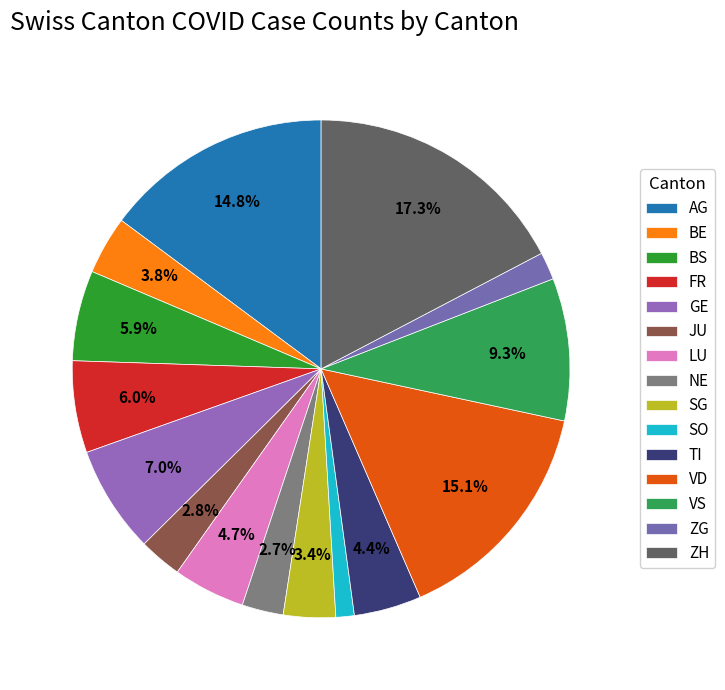

Count the number of slices in the pie.

15